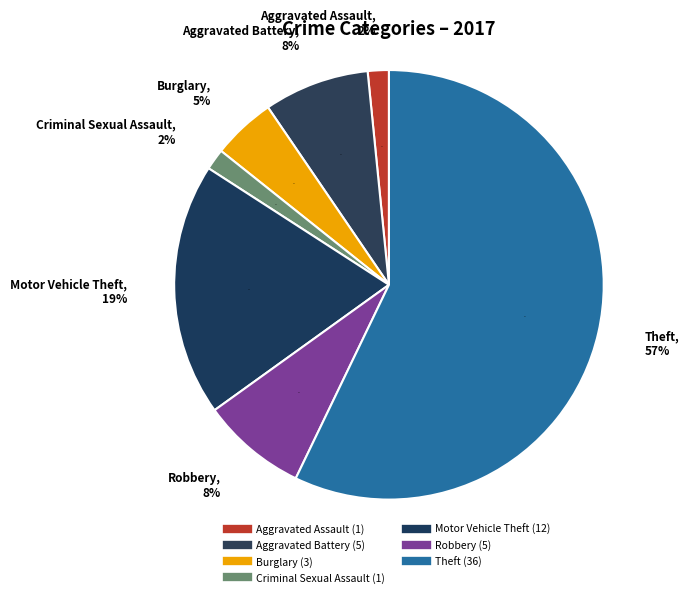

How many segments does this pie chart have?

7